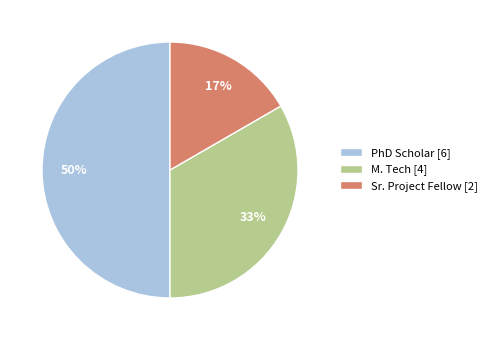

True or false: M. Tech accounts for 33% of the total.

True